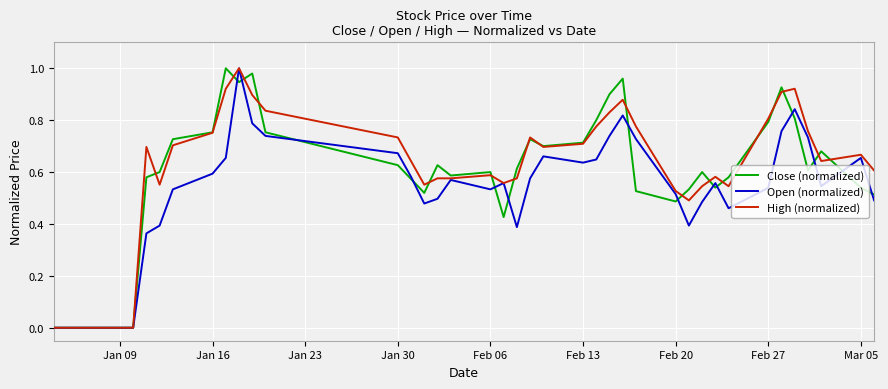

How many lines are shown in the chart?

3